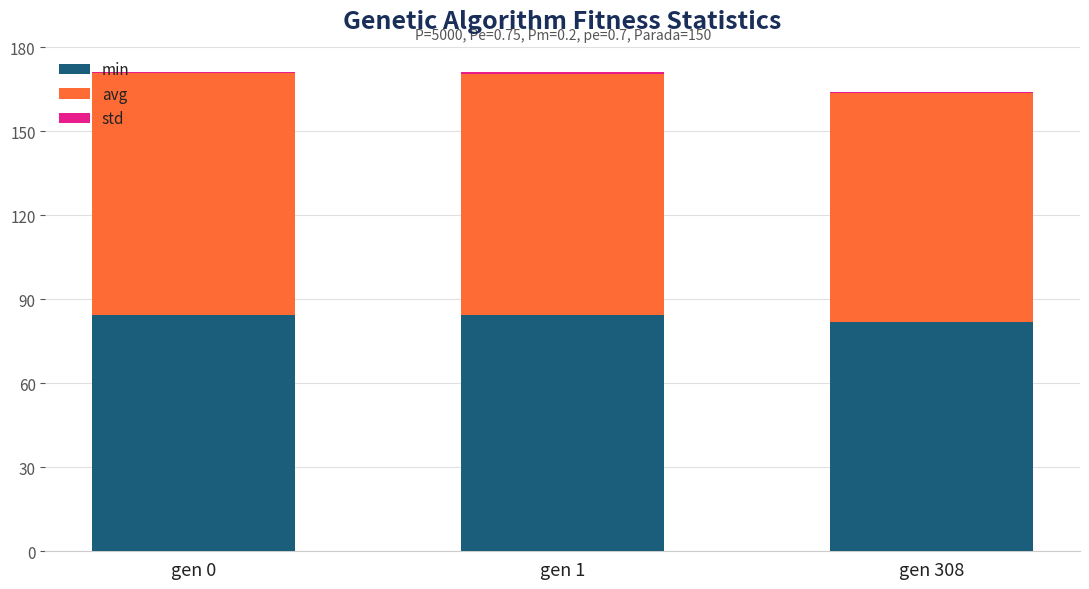

Are the bars grouped side by side (vs. stacked)?

No